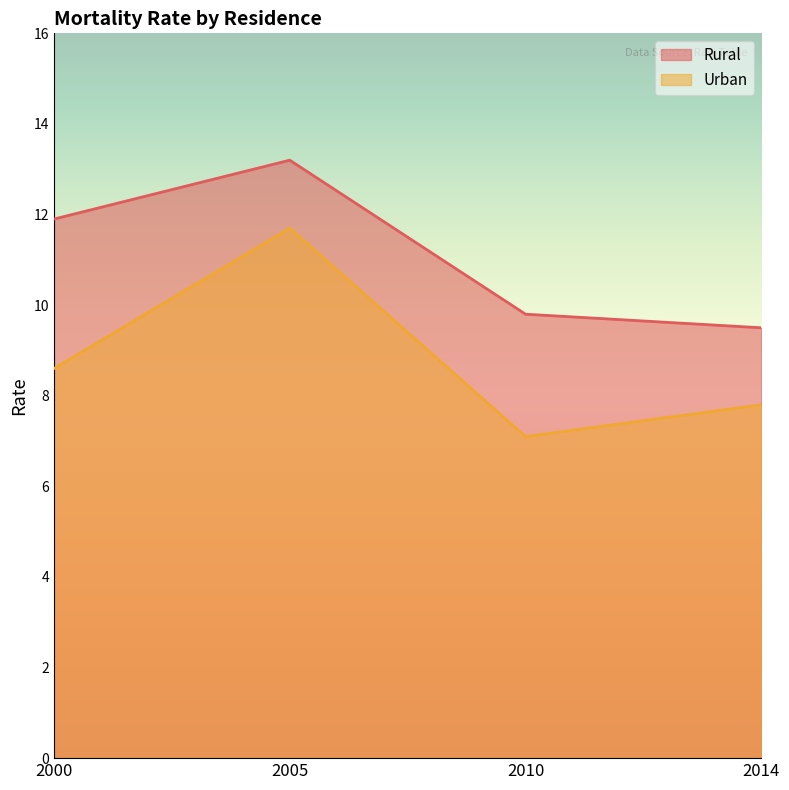

What is the difference between the maximum and minimum values in the Rural series?

3.7